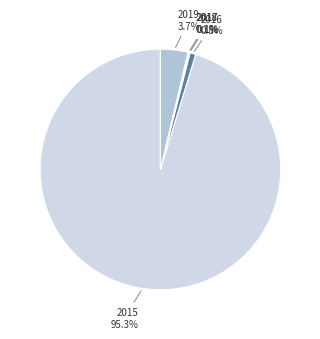

To the nearest percent, what is the combined percentage of 2016 and 2019?

4%